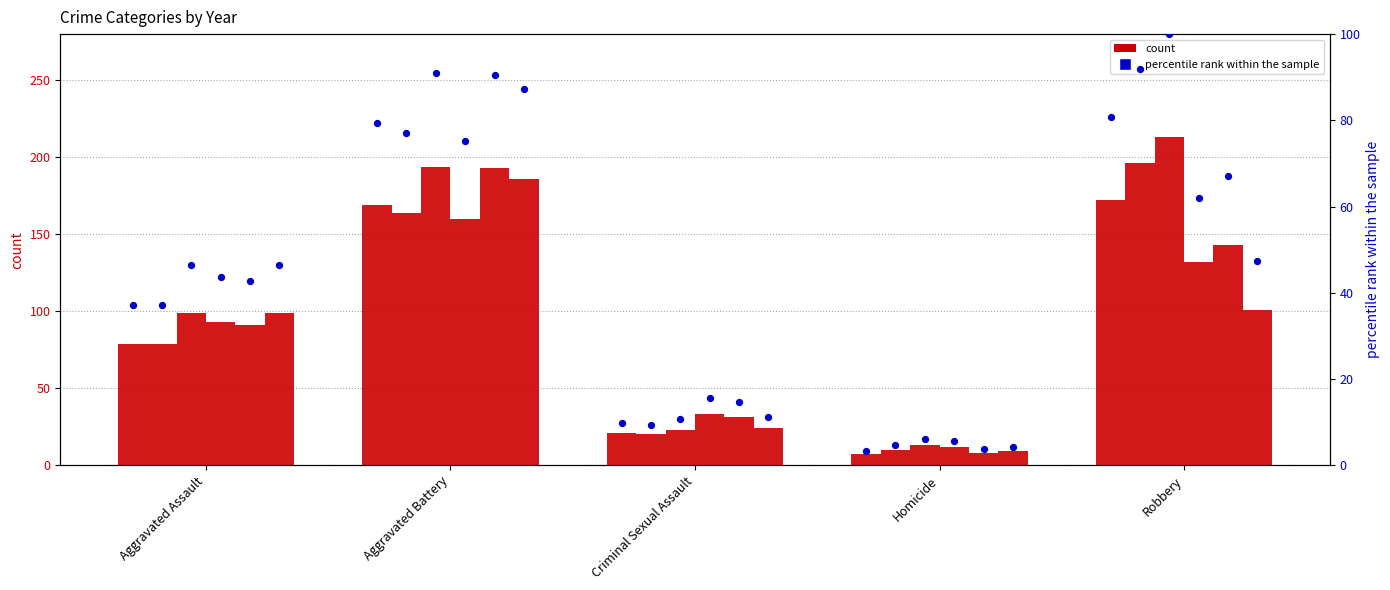

Is the value of 2020 at Aggravated Battery greater than the value of 2017 at Aggravated Assault?

Yes